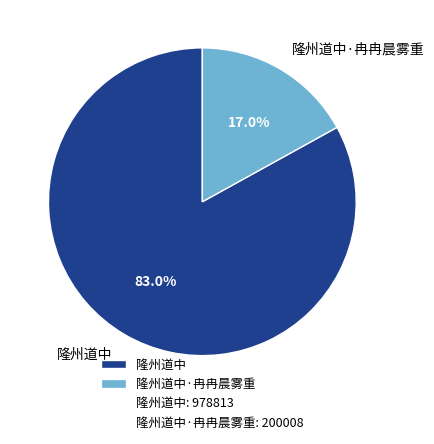

To the nearest percent, what is the average slice percentage?

50%